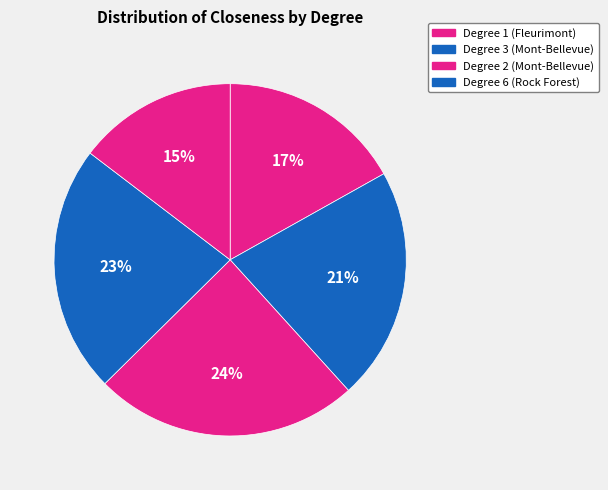

Is there any slice that represents more than half of the pie?

No